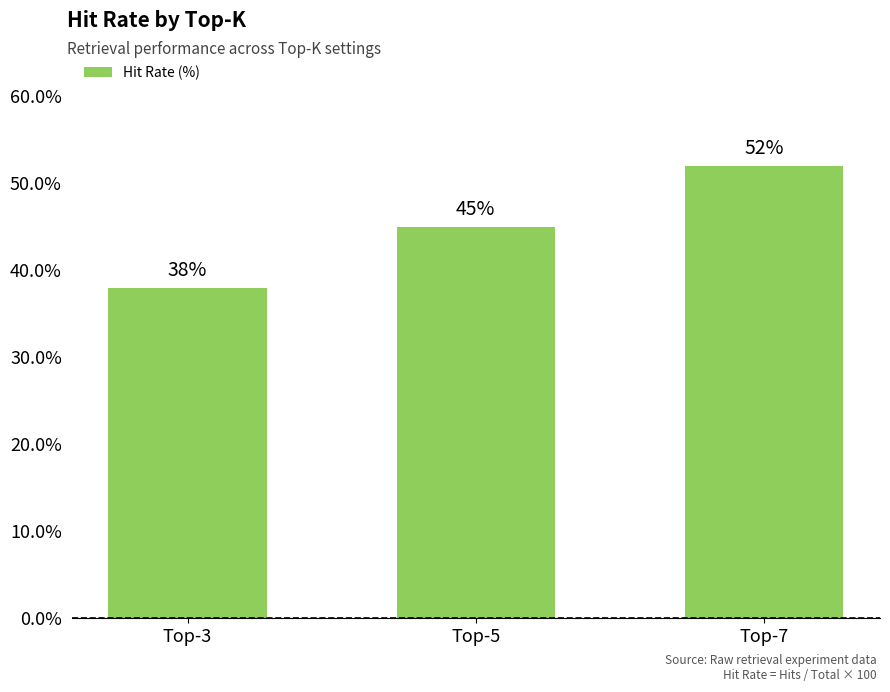

How many distinct data groups are displayed?

1